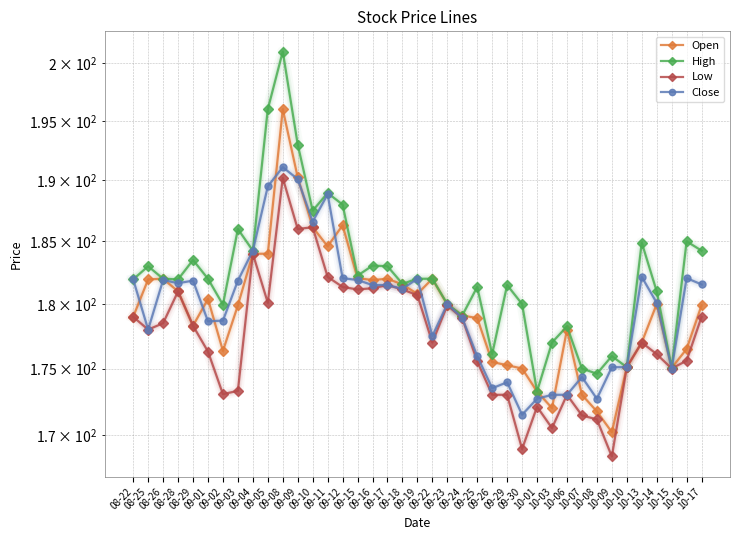

What position from the right is 10-07?

9